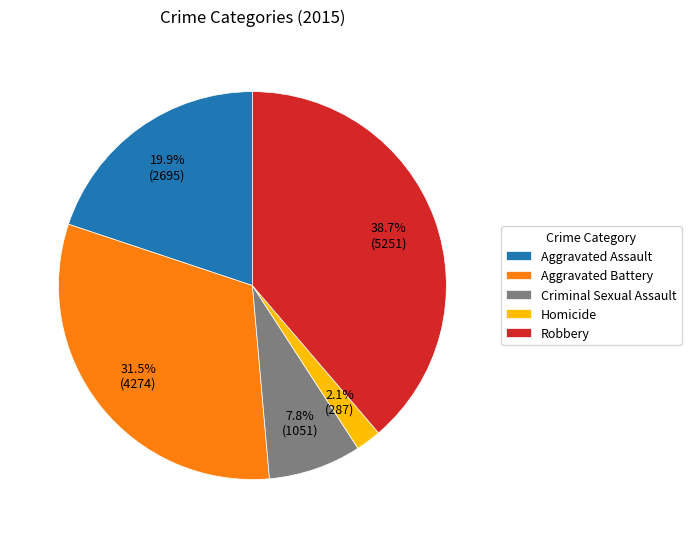

Is Homicide the majority of the pie?

No